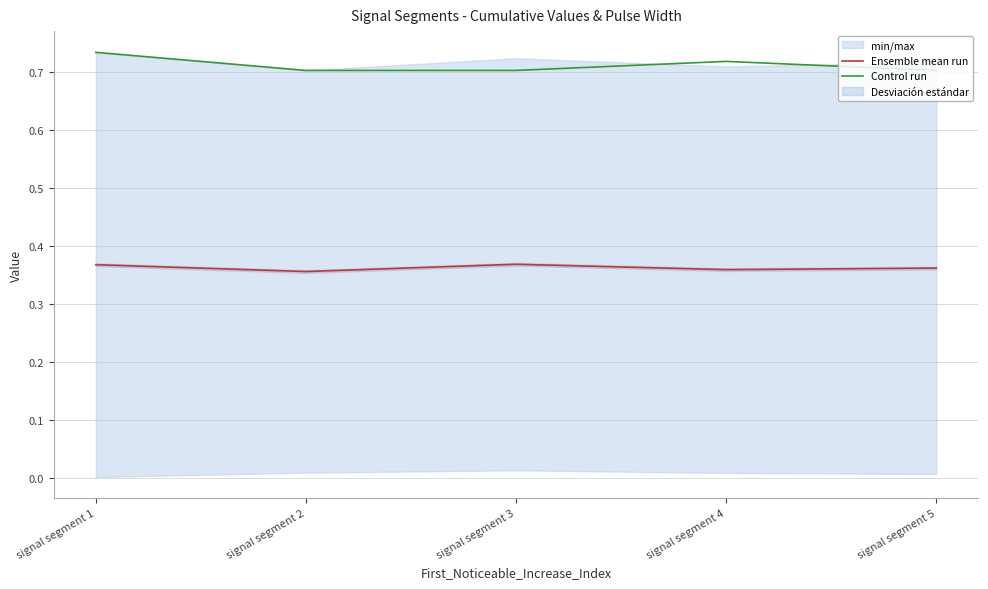

How many categories are shown in the chart?

5